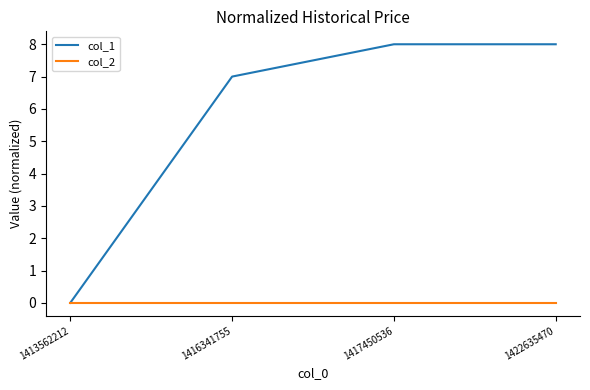

At which label is col_1 closest to 4?

1416341755